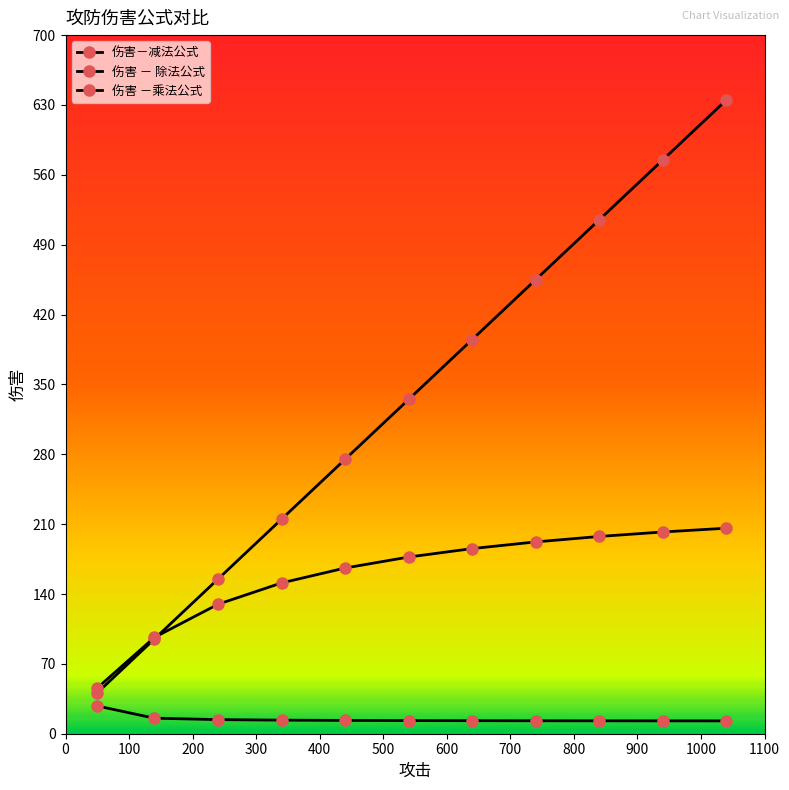

How many data points does each series have?

11